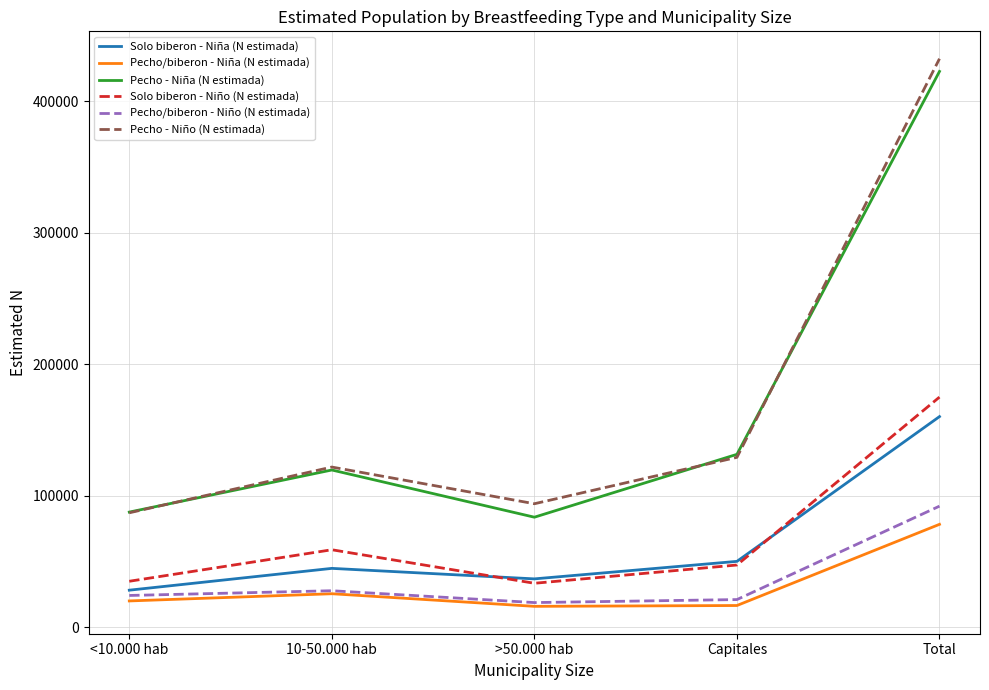

Rank the series by their maximum value, from lowest to highest.

Pecho/biberon - Niña (N estimada), Pecho/biberon - Niño (N estimada), Solo biberon - Niña (N estimada), Solo biberon - Niño (N estimada), Pecho - Niña (N estimada), Pecho - Niño (N estimada)